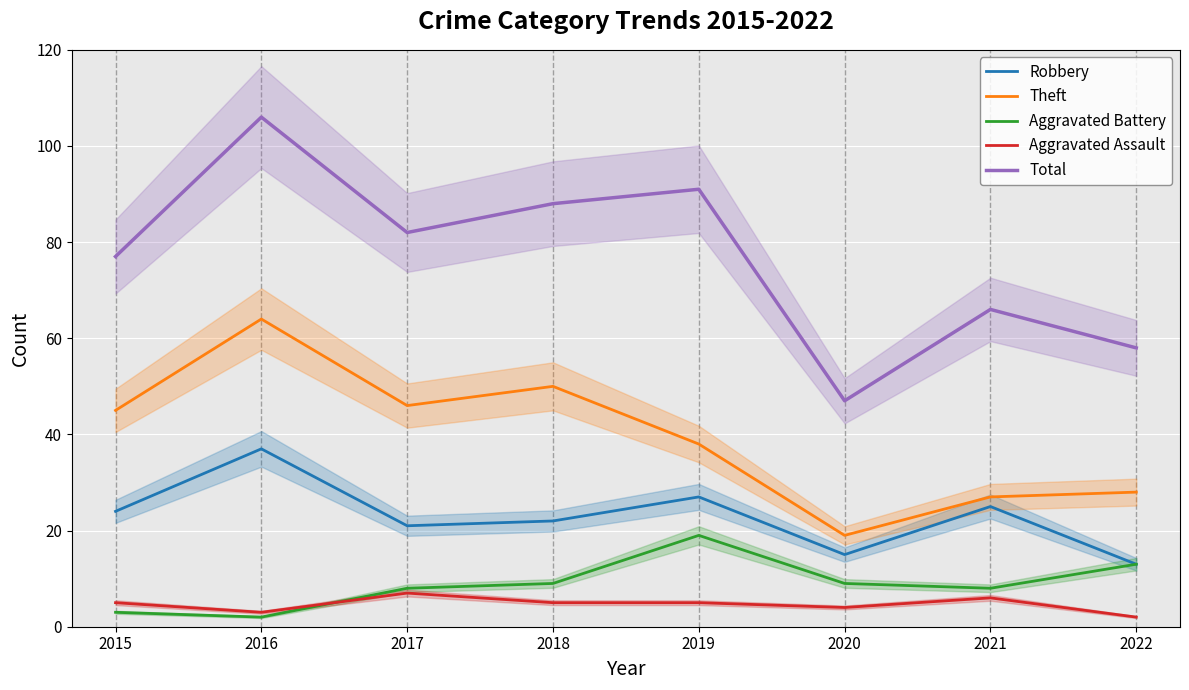

True or false: Aggravated Assault has more than 2 points higher than both neighbors.

False